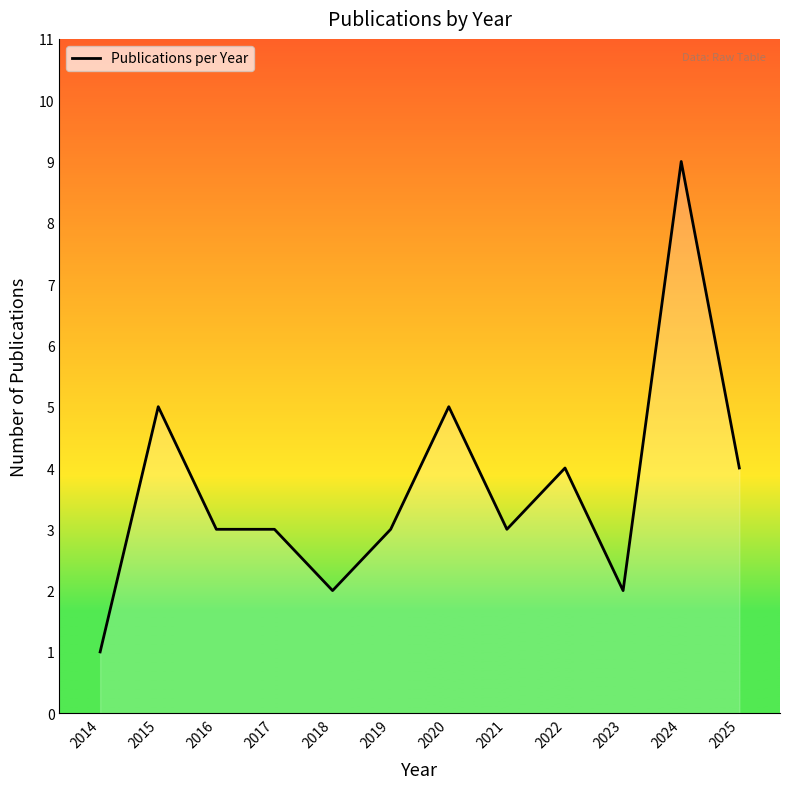

Approximately how many times larger is the value at 2025 compared to 2021?

1.3